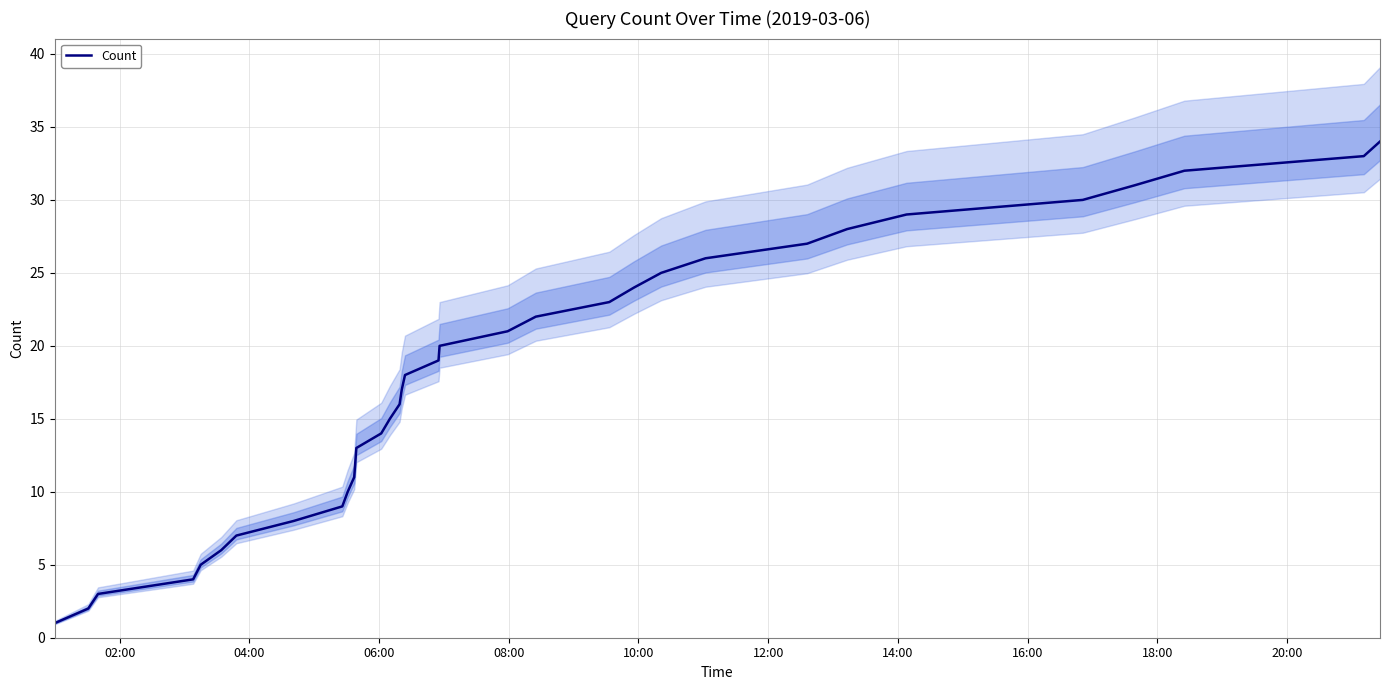

True or false: there are more than 0 points higher than both neighbors.

False